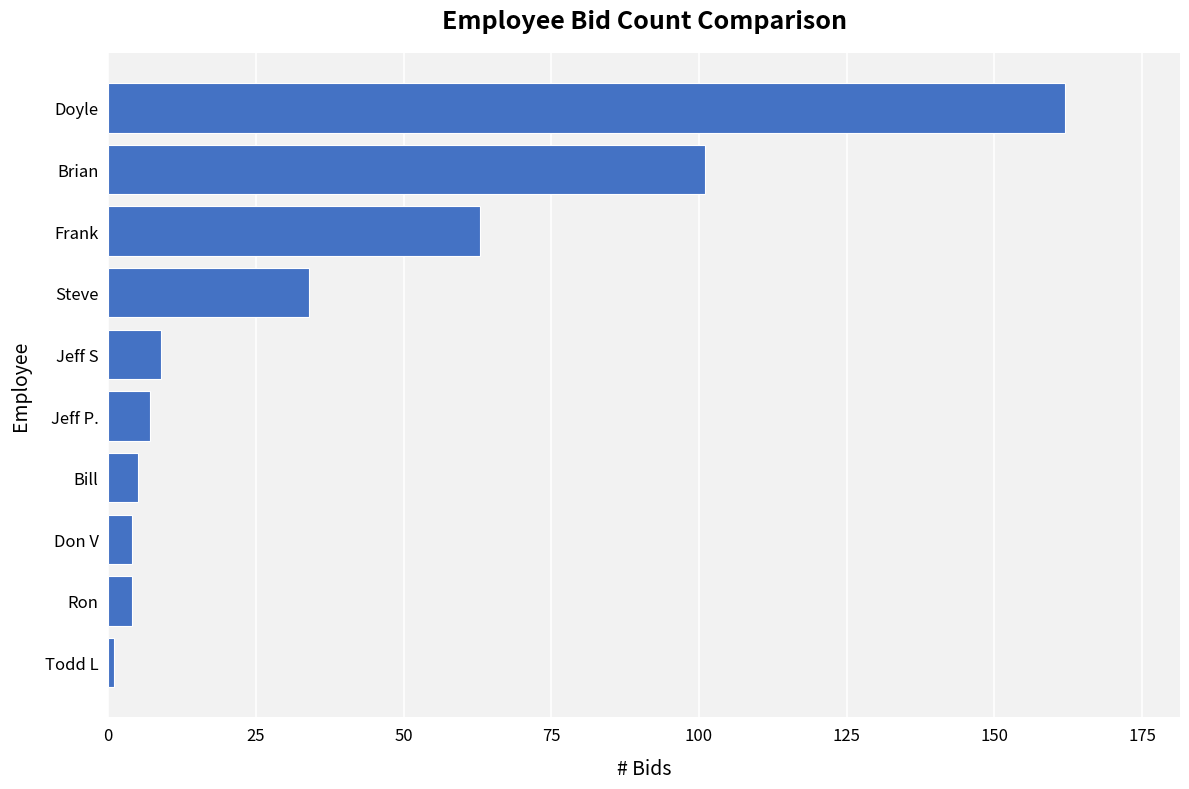

What is the difference between the maximum and minimum values?

161